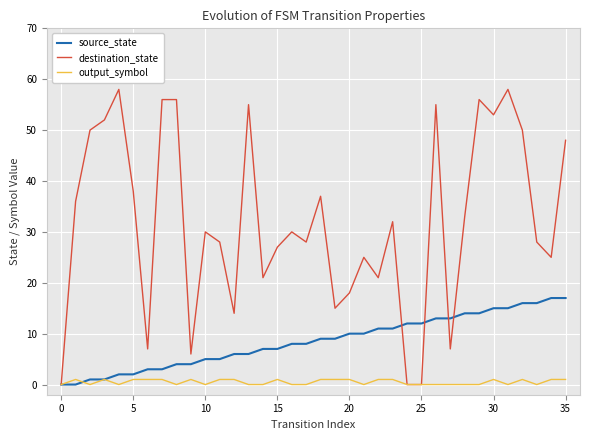

List the series in order of their overall mean, lowest first.

output_symbol, source_state, destination_state